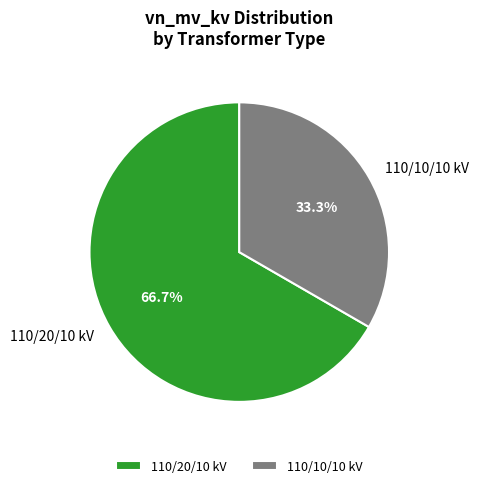

What is the total percentage of 110/10/10 kV and 110/20/10 kV?

100.0%